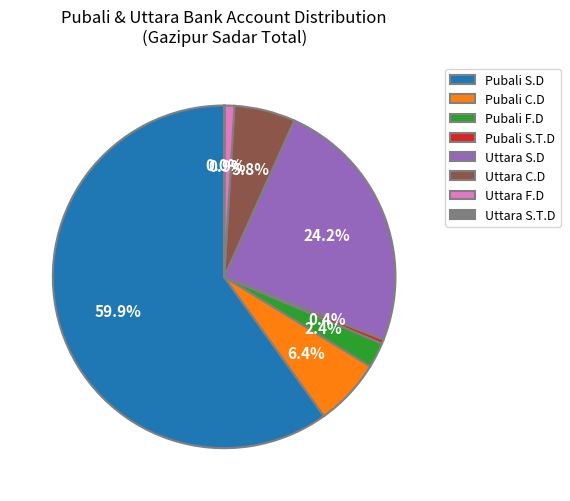

Which has a higher value, Uttara F.D or Pubali S.D?

Pubali S.D